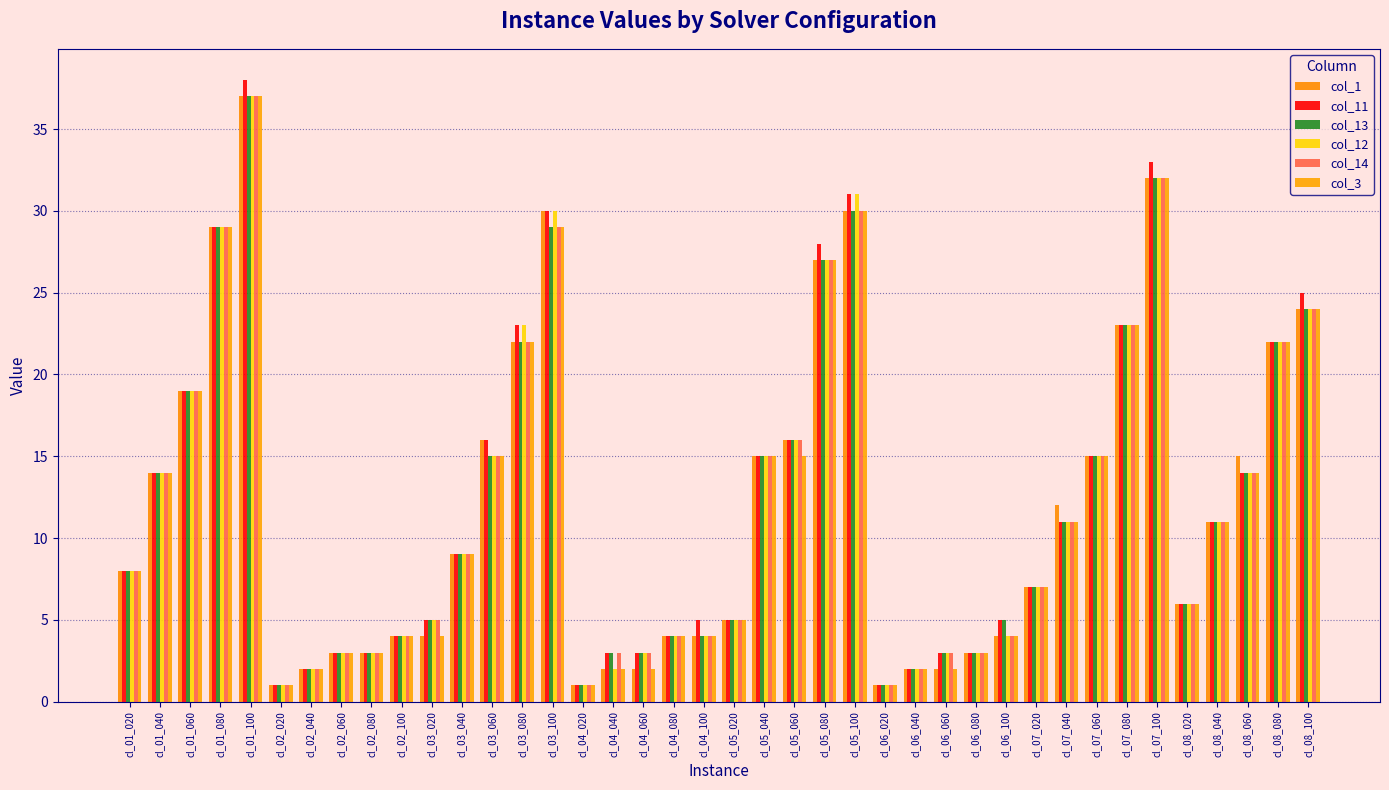

What is the difference between the col_14 values at cl_07_020 and cl_05_080?

20